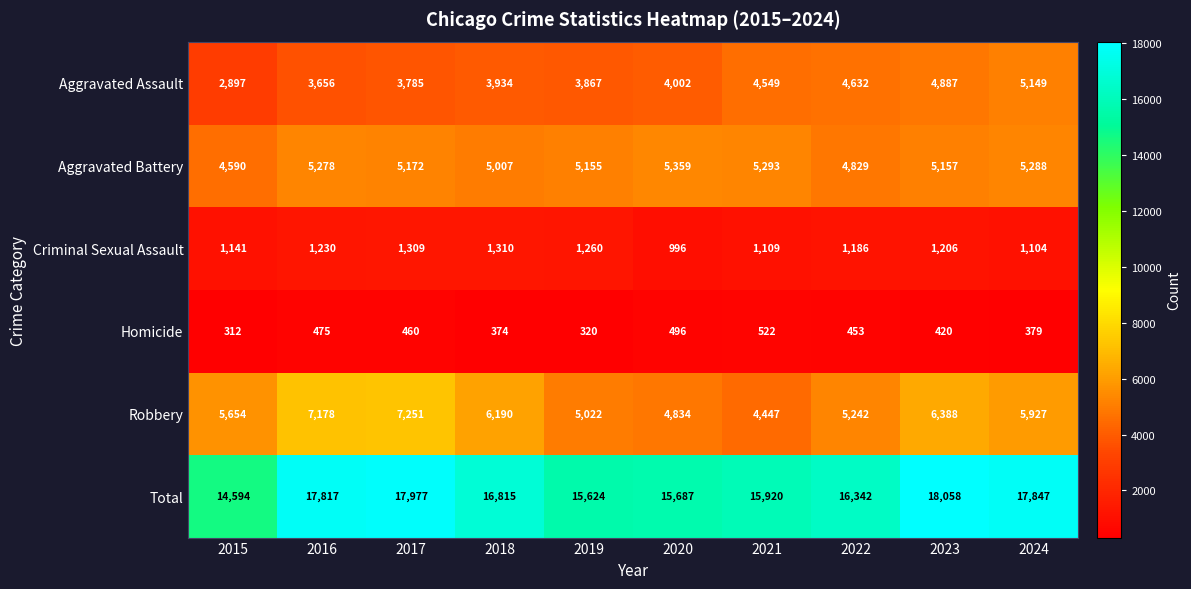

True or false: Aggravated Assault has a value of 3934 at 2018.

True